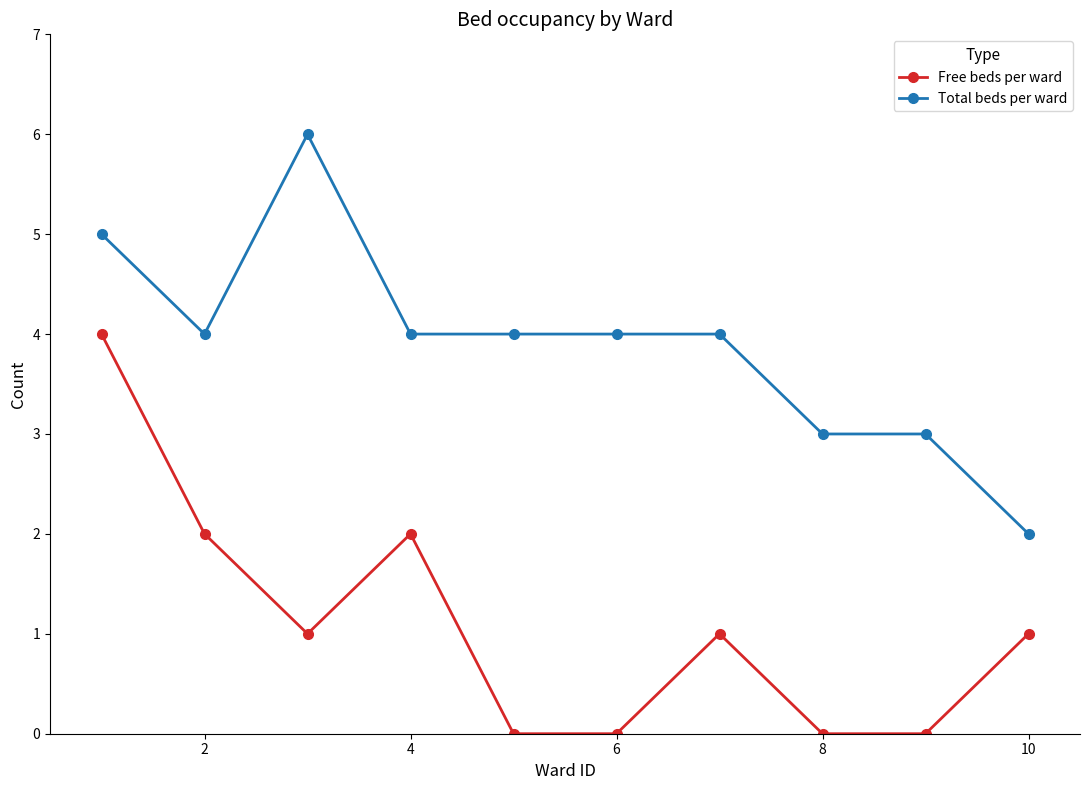

Reading left to right, what are all the values shown in this chart?

Free beds per ward: 4	2	1	2	0	0	1	0	0	1
Total beds per ward: 5	4	6	4	4	4	4	3	3	2